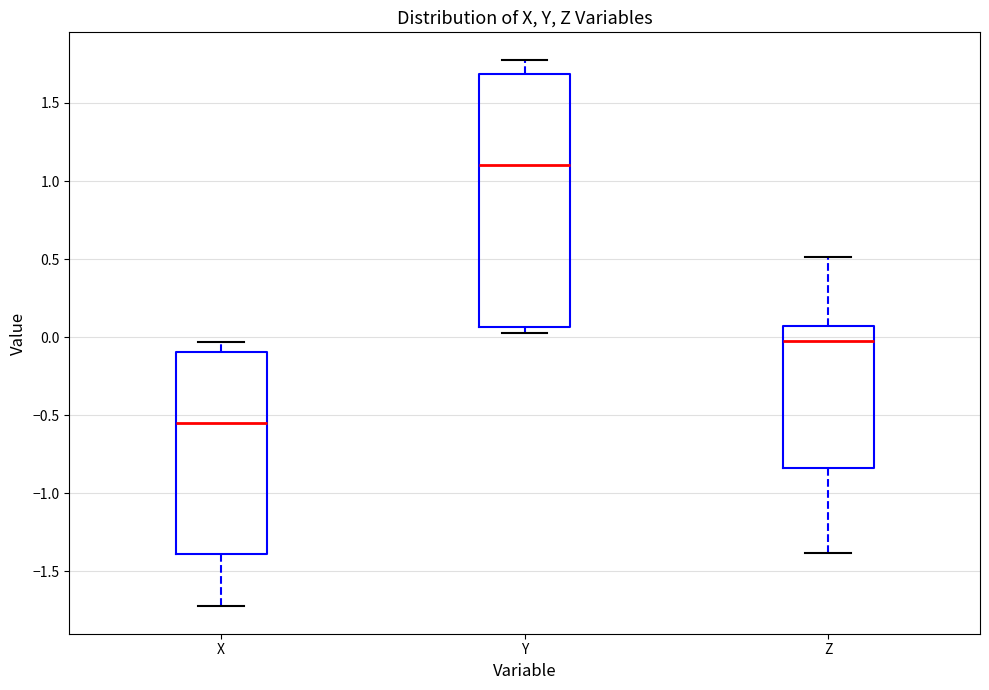

Reading left to right, transcribe this box plot: for each box, give where its median line is, the range the box spans, and where its two whiskers end, as read against the y-axis. The values are not printed on the chart, so give them approximately, as read against the axis.

X: median -0.55, box -1.40 to -0.10, whiskers -1.70 to -0.05
Y: median 1.10, box 0.05 to 1.70, whiskers 0.05 (just below the box's lower edge) to 1.80
Z: median -0.05, box -0.85 to 0.05, whiskers -1.40 to 0.50